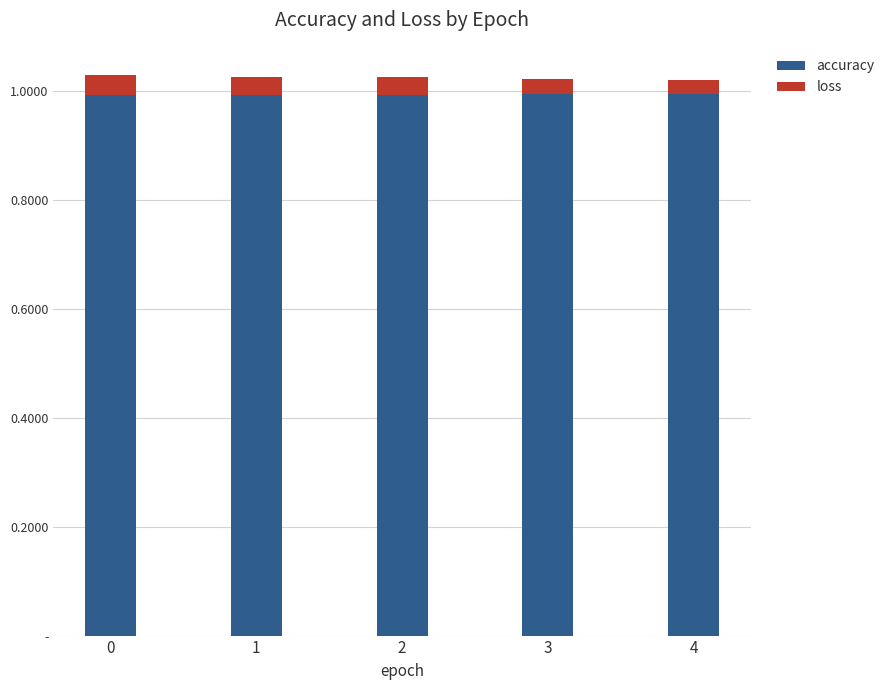

Does the chart contain stacked bars?

Yes